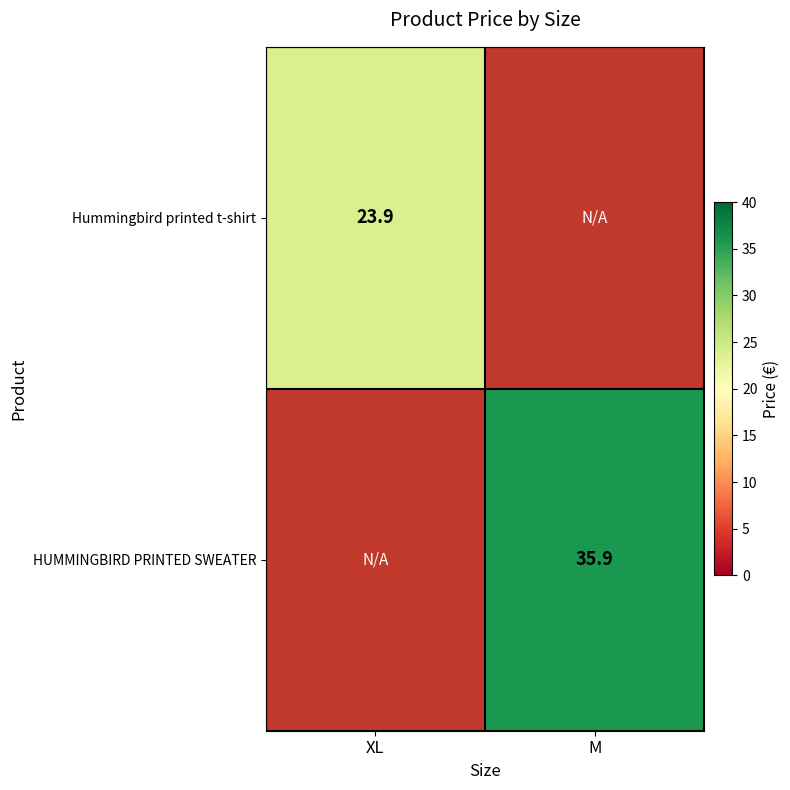

Between XL and M, which is larger?

M